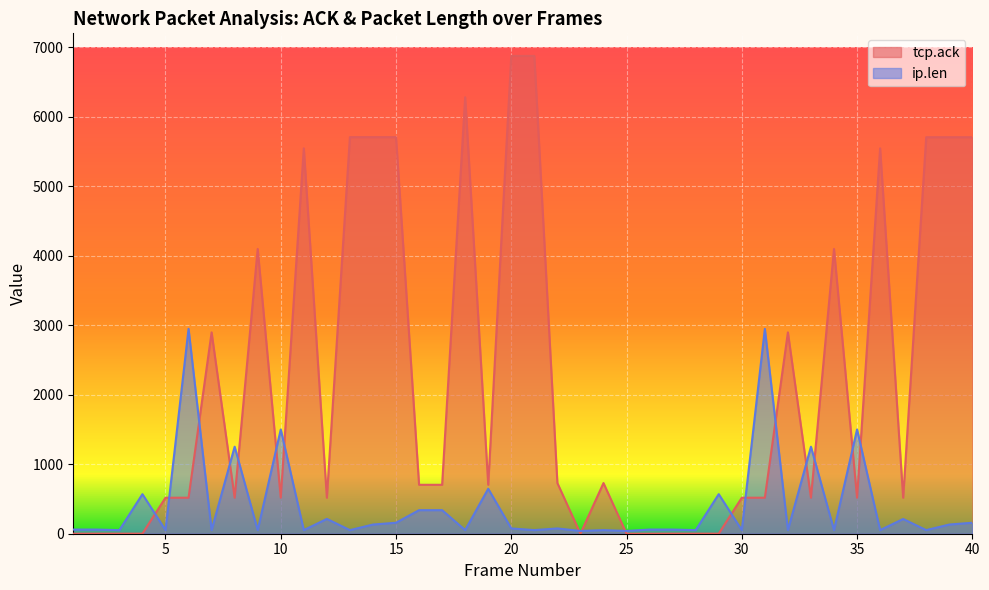

Which series has the largest total across all categories?

tcp.ack